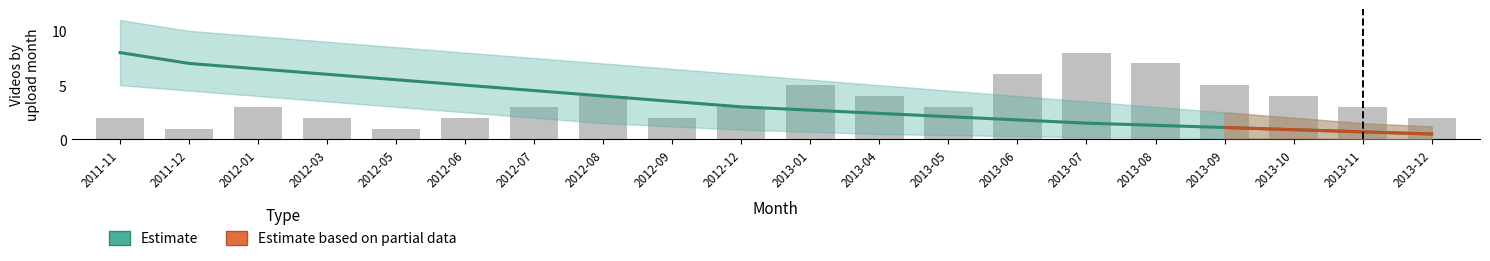

What is the difference between the values at 2012-05 and 2013-09?

4